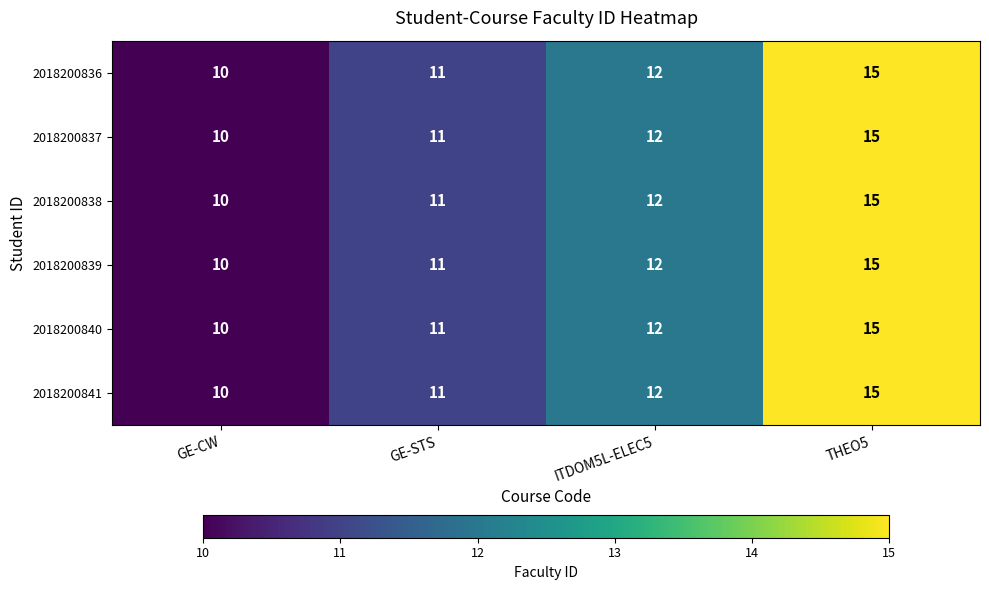

List the labels in order of 2018200838 value, largest first.

THEO5, ITDOM5L-ELEC5, GE-STS, GE-CW